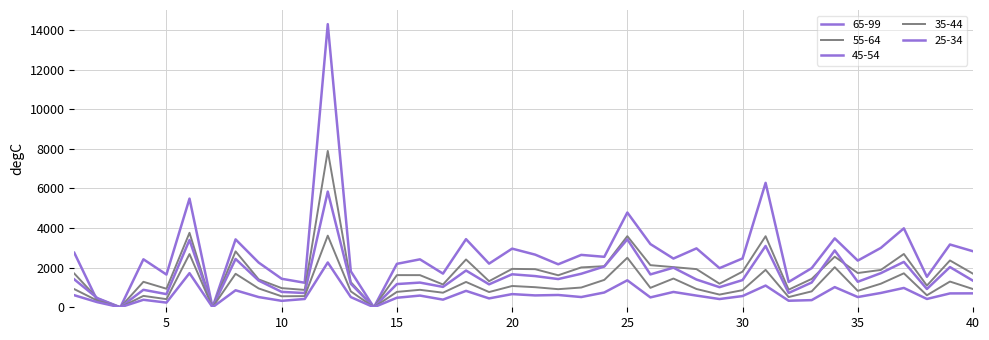

Is this an area chart (filled region under the line)?

No